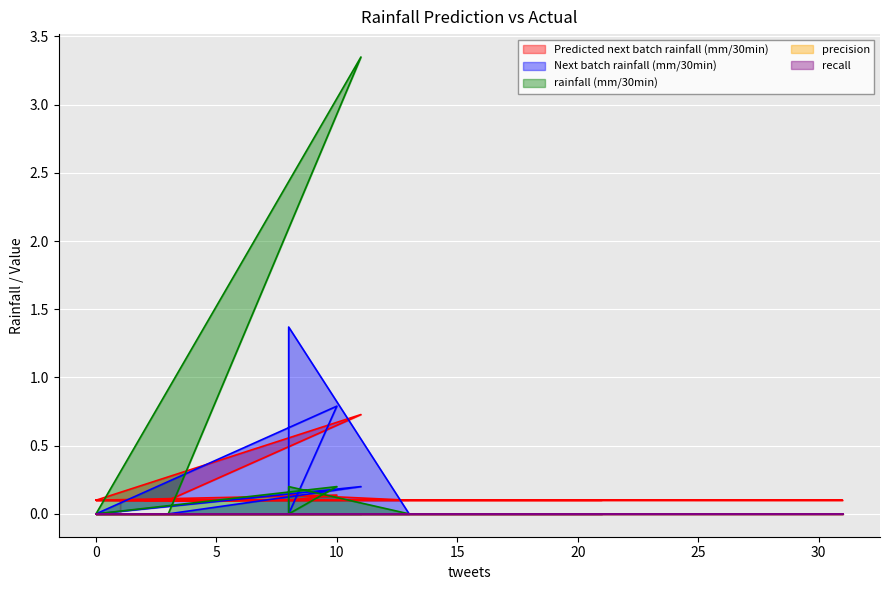

Reading left to right, transcribe all the data shown in this chart.

Predicted next batch rainfall (mm/30min): 0.1	0.1	0.1	0.1	0.1	0.1	0.1	0.1	0.1	0.1	0.1	0.1	0.1	0.1	0.1	0.1	0.1	0.1	0.1	0.1	0.1	0.1	0.1	0.1	0.7	0.1	0.1	0.1	0.1	0.1	0.1	0.1	0.1	0.1	0.1	0.1	0.1	0.1	0.1	0.1
Next batch rainfall (mm/30min): 0.0	0.0	0.0	0.0	0.0	0.0	0.0	0.0	0.0	0.0	0.0	0.0	0.0	0.0	0.0	0.0	0.0	0.0	0.0	1.4	0.0	0.0	0.8	0.0	0.2	0.0	0.0	0.0	0.0	0.0	0.0	0.0	0.0	0.0	0.0	0.0	0.0	0.0	0.0	0.0
rainfall (mm/30min): 0.0	0.0	0.0	0.0	0.0	0.0	0.0	0.0	0.0	0.0	0.0	0.0	0.0	0.0	0.0	0.0	0.0	0.0	0.0	0.2	0.0	0.0	0.2	0.0	3.4	0.0	0.0	0.0	0.0	0.0	0.0	0.0	0.0	0.0	0.0	0.0	0.0	0.0	0.0	0.0